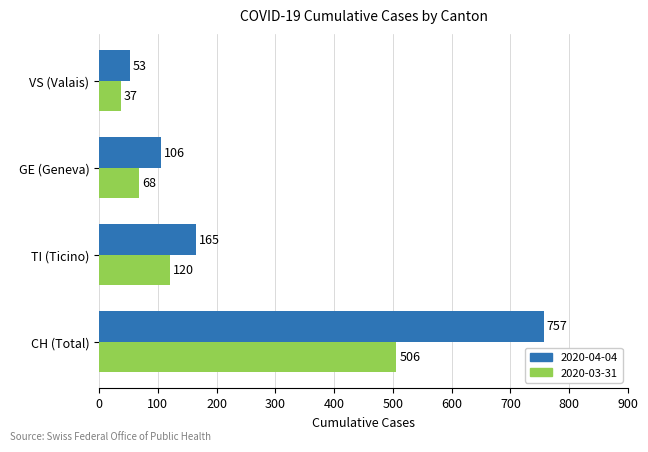

Which series has the largest total across all categories?

2020-04-04